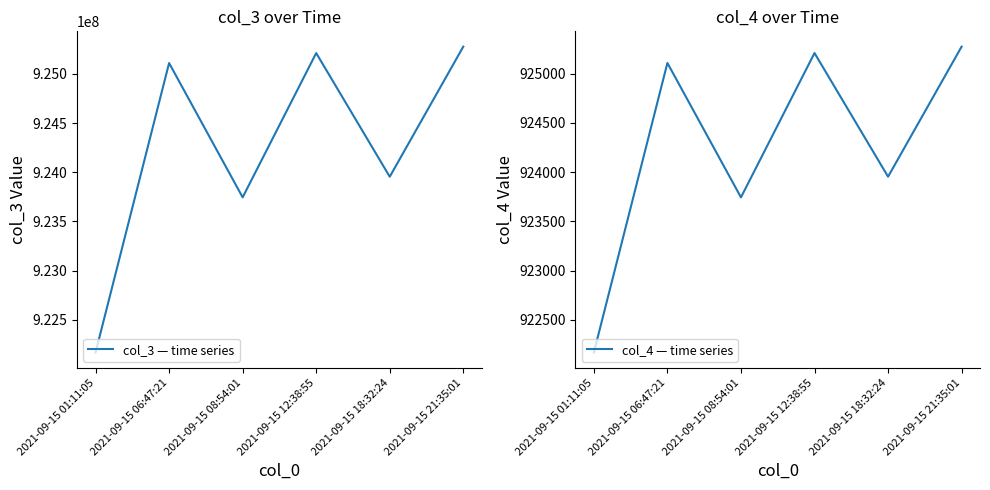

What is the label of the 3rd point from the left?

2021-09-15 08:54:01